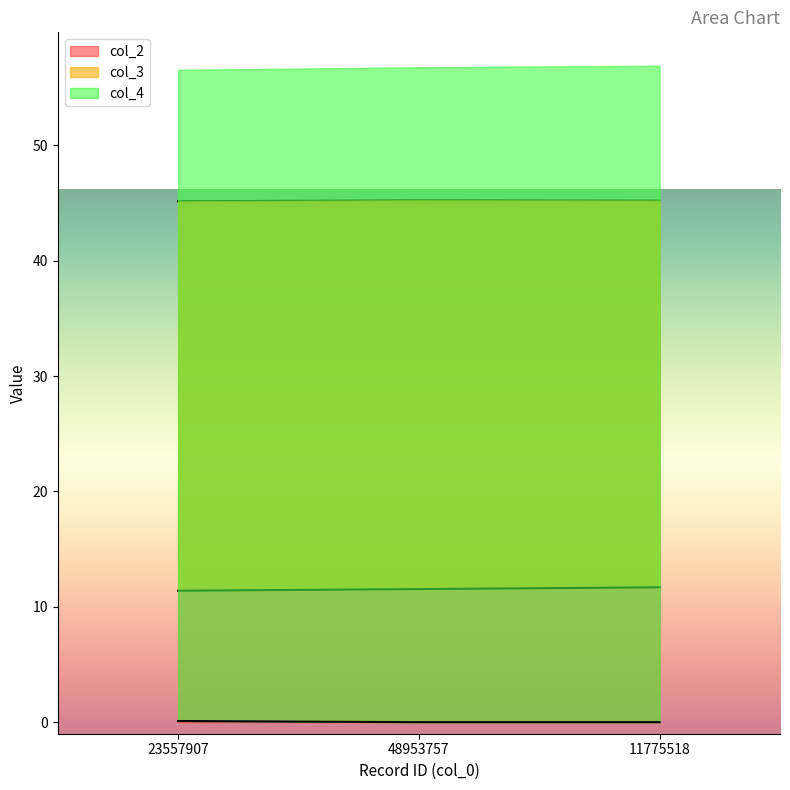

What position from the left is 48953757?

2